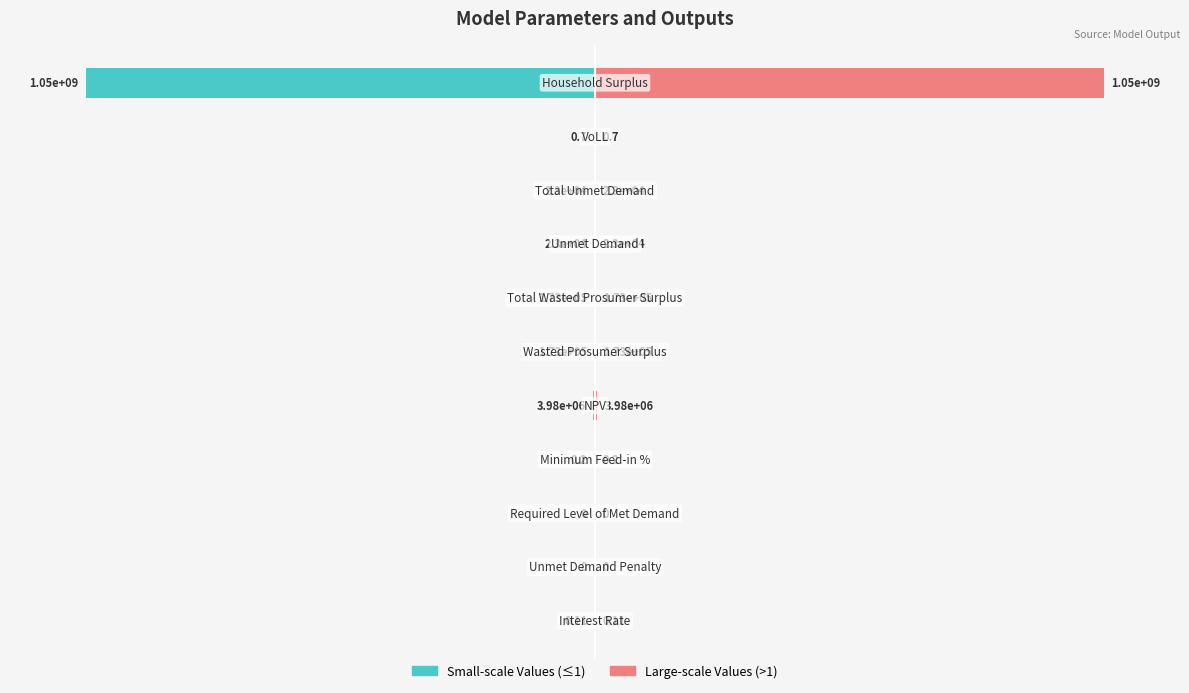

List the series in order of their peak value, highest first.

Large-scale Values (>1), Small-scale Values (≤1)